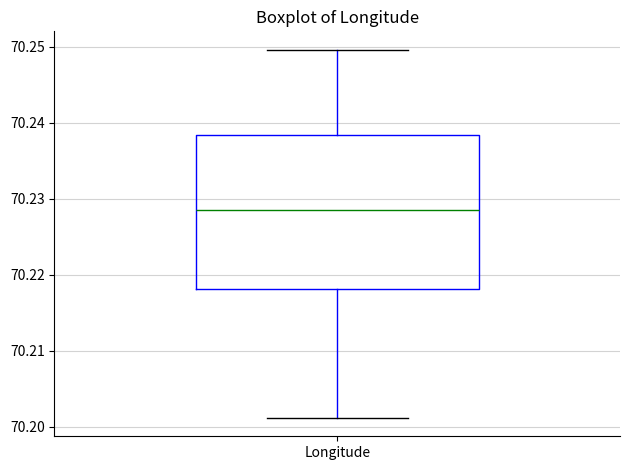

Where is the upper edge of the box for Longitude on the y-axis? The values are not printed on the chart, so give them approximately, as read against the axis.

70.238